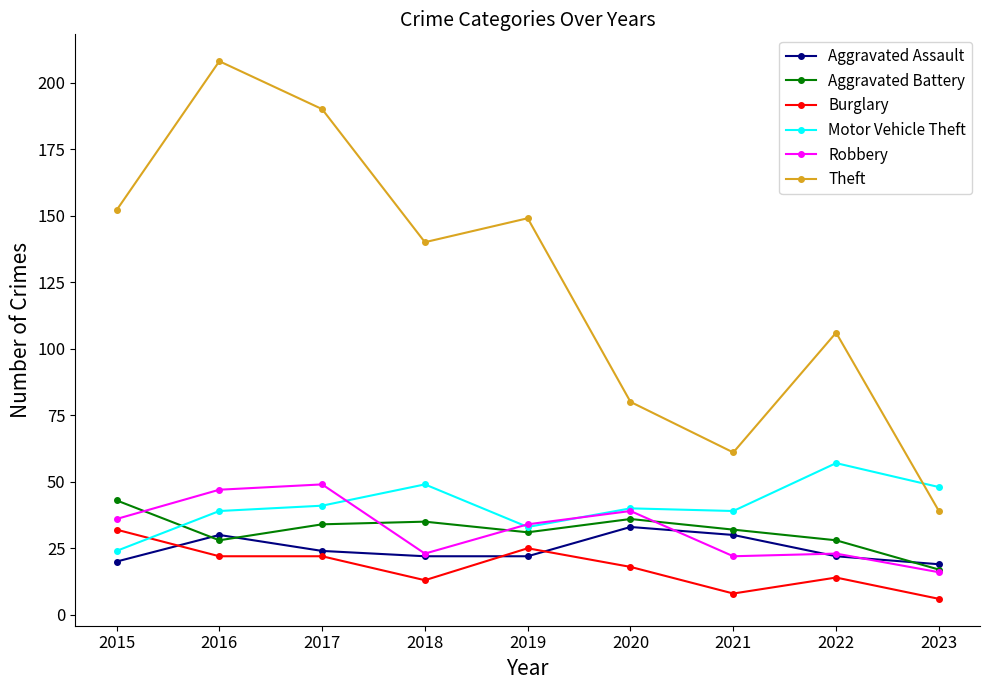

Which category has the lowest value in the Aggravated Battery series?

2023